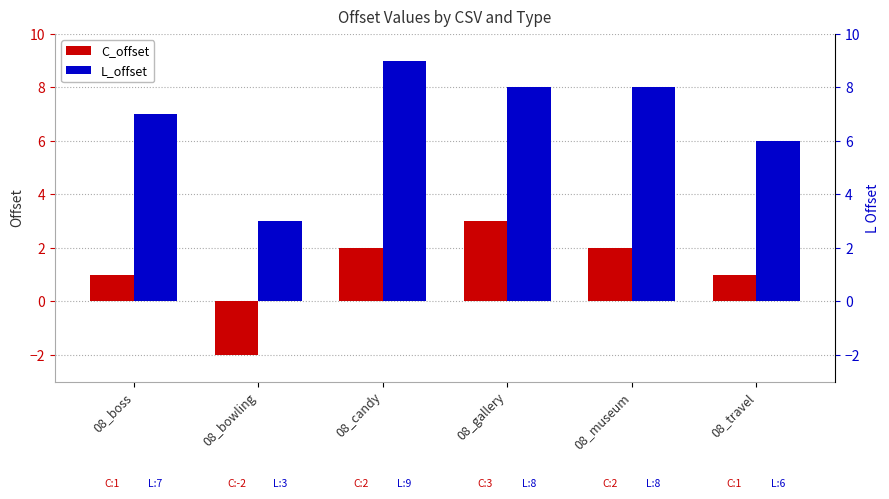

What is the smallest value displayed?

-2